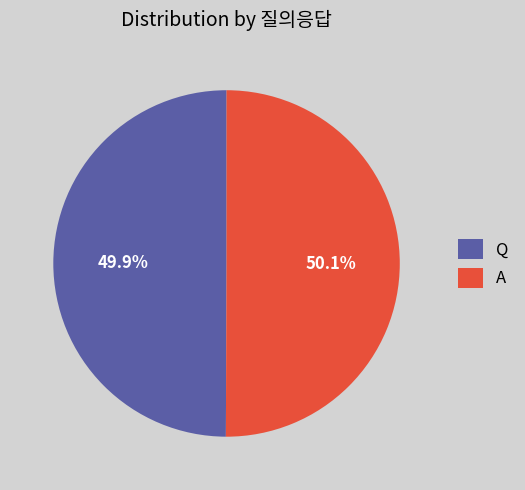

Approximately how many times larger is the value at Q compared to A?

1.0